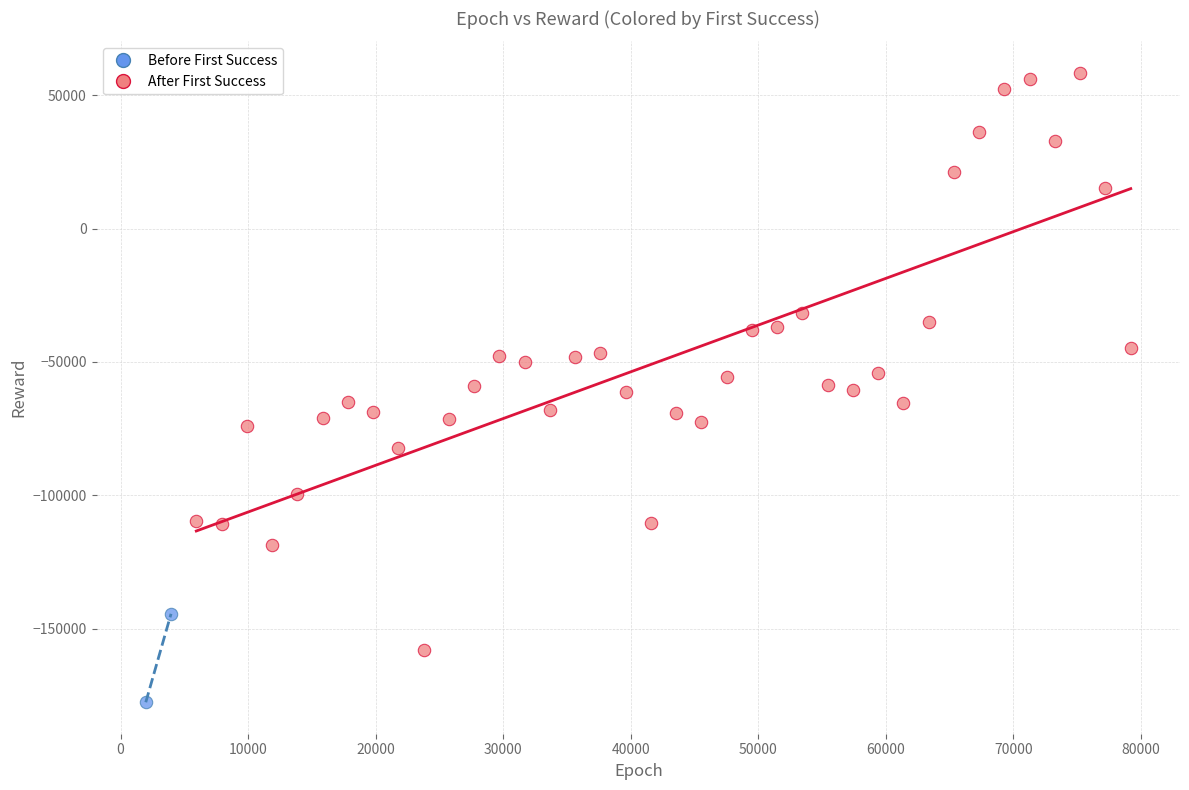

Which series has the widest spread of Y values?

After First Success